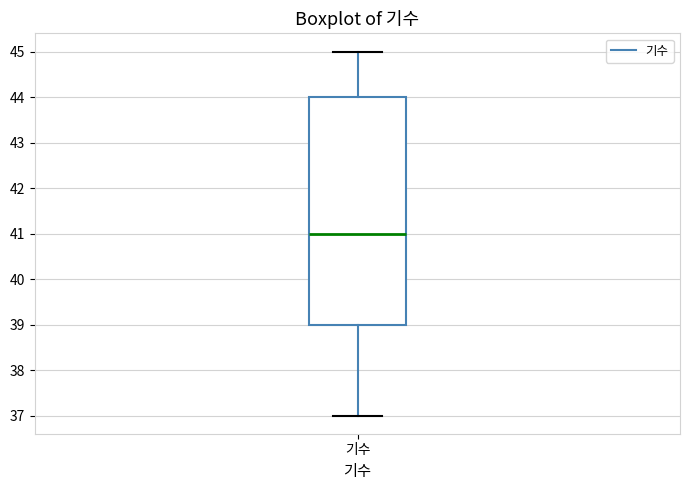

Where does the median line of the box for 기수 sit on the y-axis? The values are not printed on the chart, so give them approximately, as read against the axis.

41